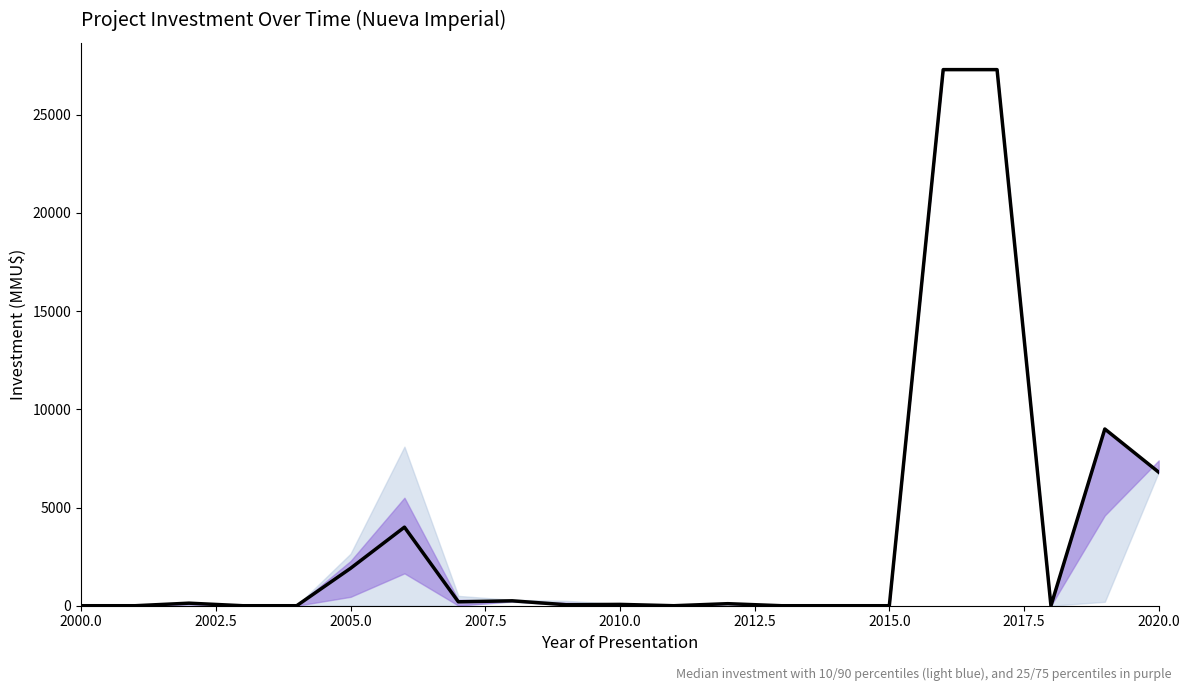

Is it true that the value at 2010.0 is 105?

False